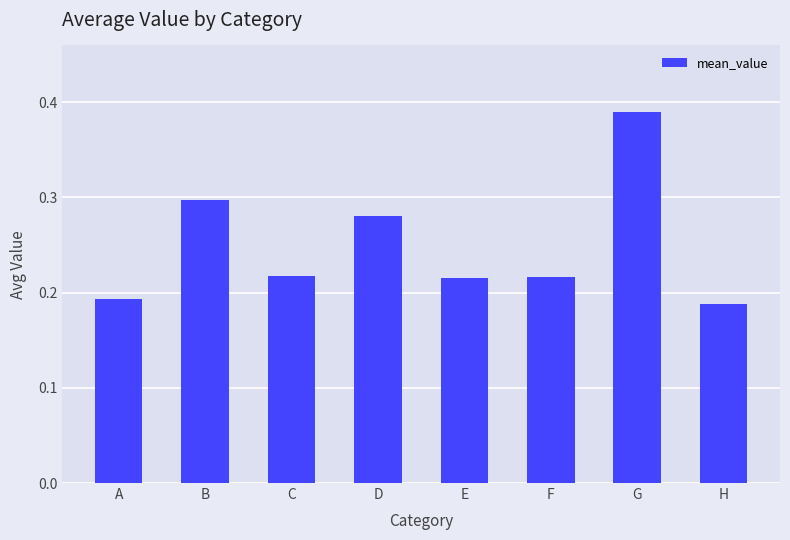

What is the sum of the values at G and E?

0.6